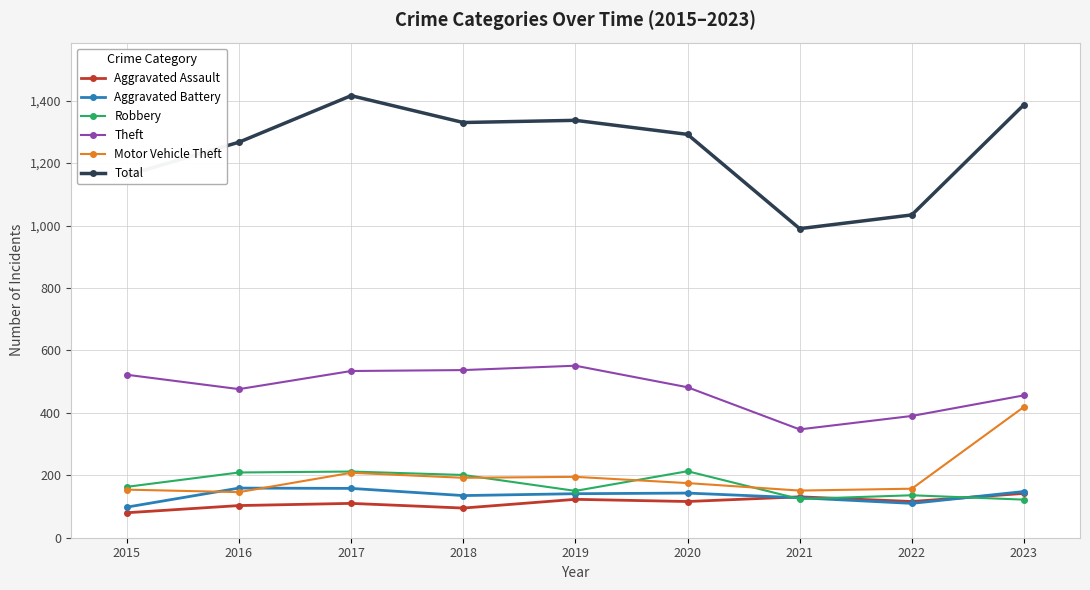

Which series has the widest spread of values?

Total